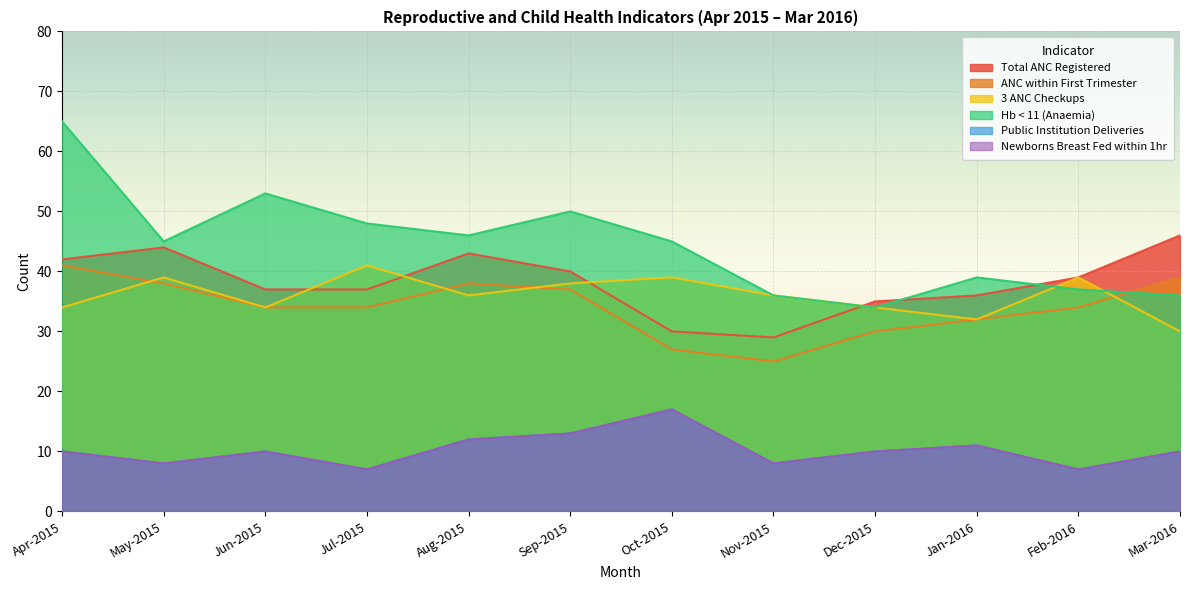

The value of 3 ANC Checkups at Dec-2015 is 51. True or false?

False